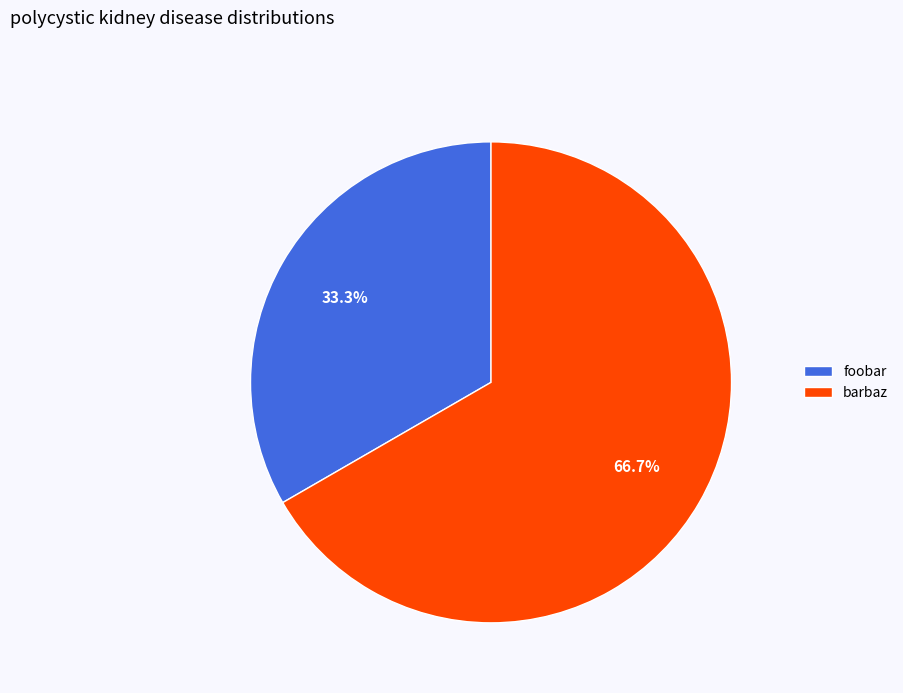

How many segments does this pie chart have?

2